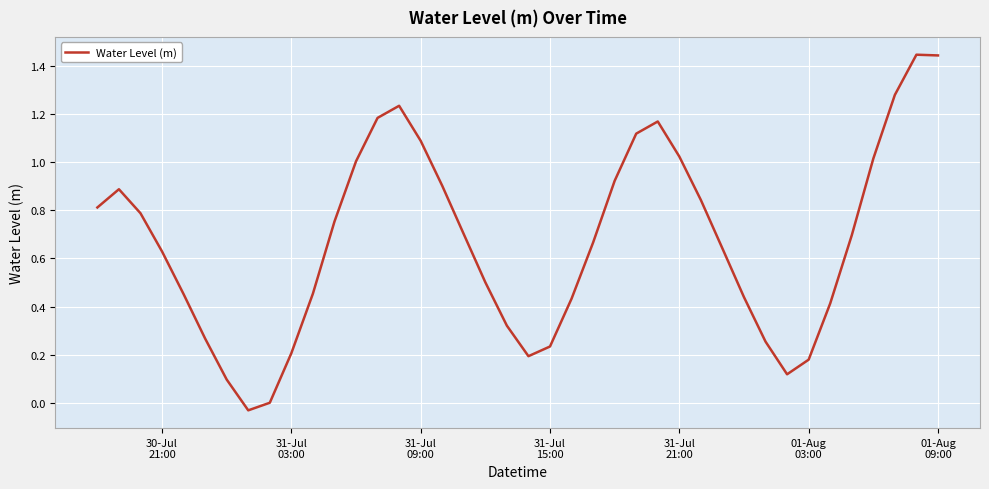

What is the sum of all values?

26.8